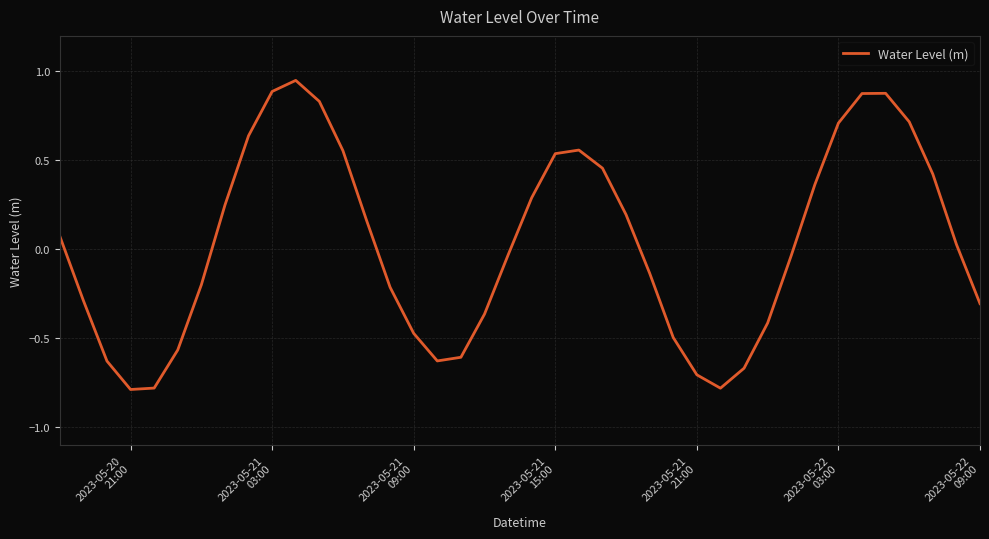

What is the smallest value displayed?

-0.8